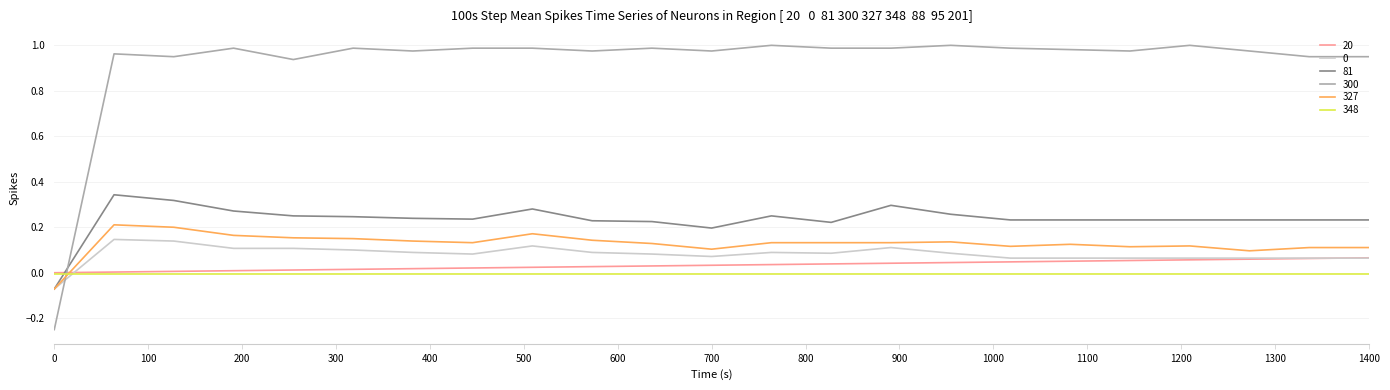

After their last crossing, which series has the higher values: 348 or 81?

81